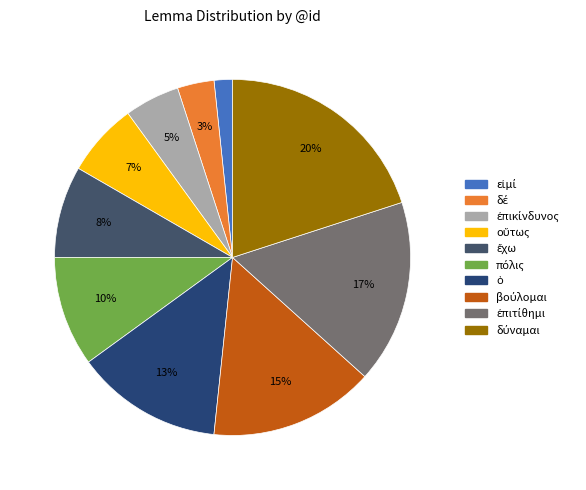

What percentage do οὕτως and δύναμαι together represent?

26.7%